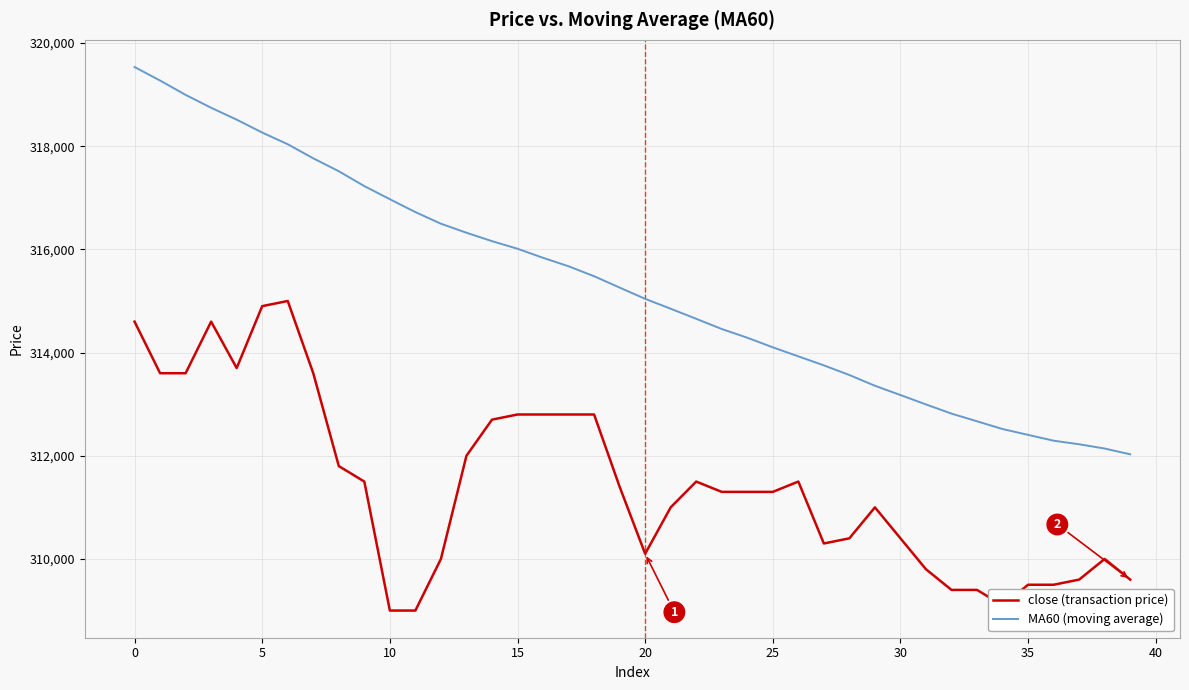

Which series has the largest range (max minus min)?

MA60 (moving average)